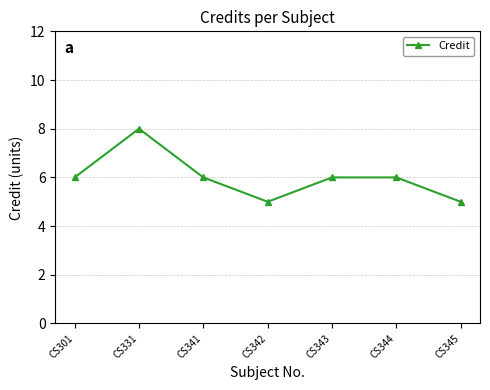

Where is the first local minimum?

CS342